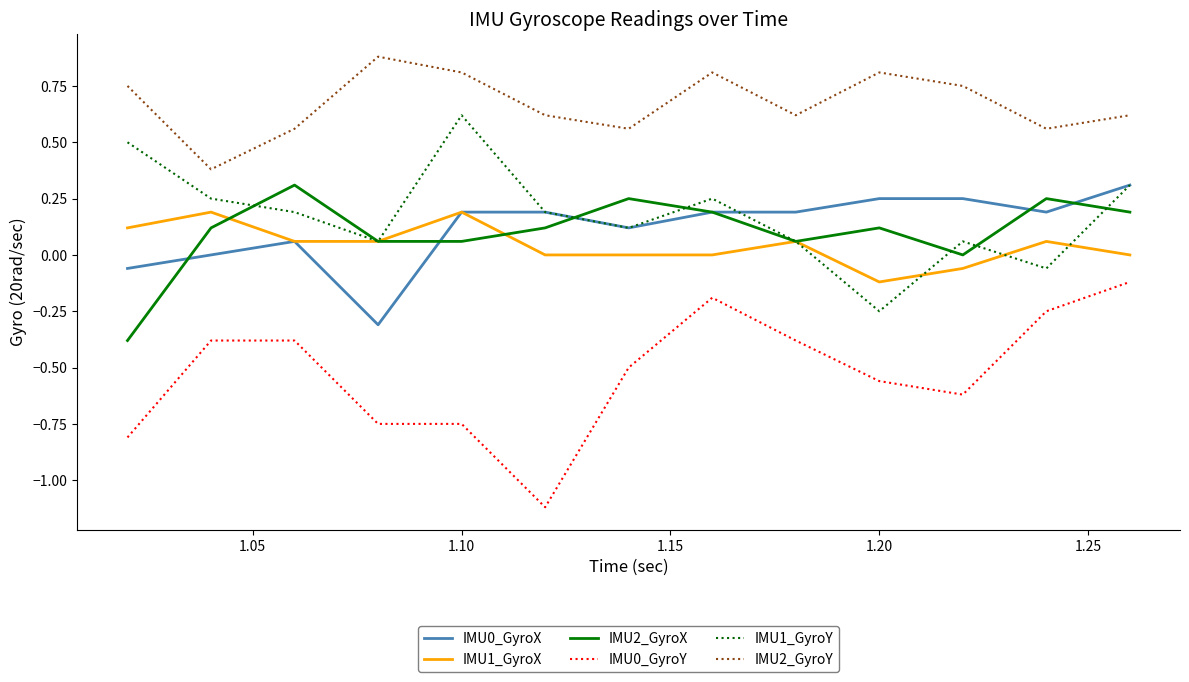

True or false: IMU2_GyroX and IMU0_GyroY intersect in this chart.

False